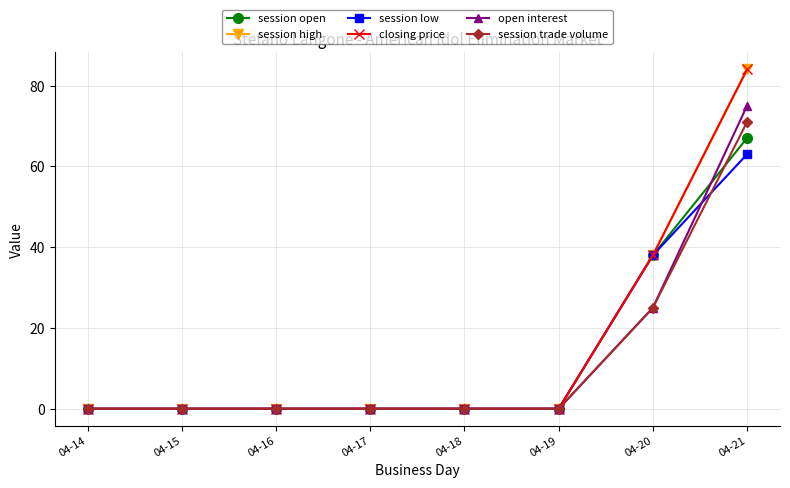

Does the chart have visible grid lines?

Yes